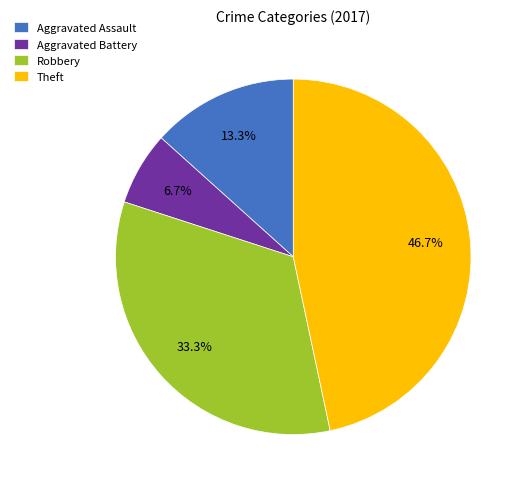

The Aggravated Battery slice represents 7% of the pie. True or false?

True